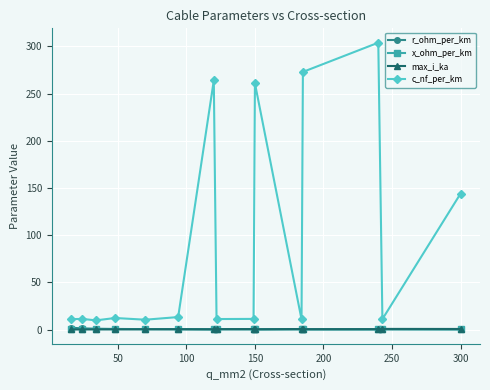

At how many categories does at least one series exceed 222?

4